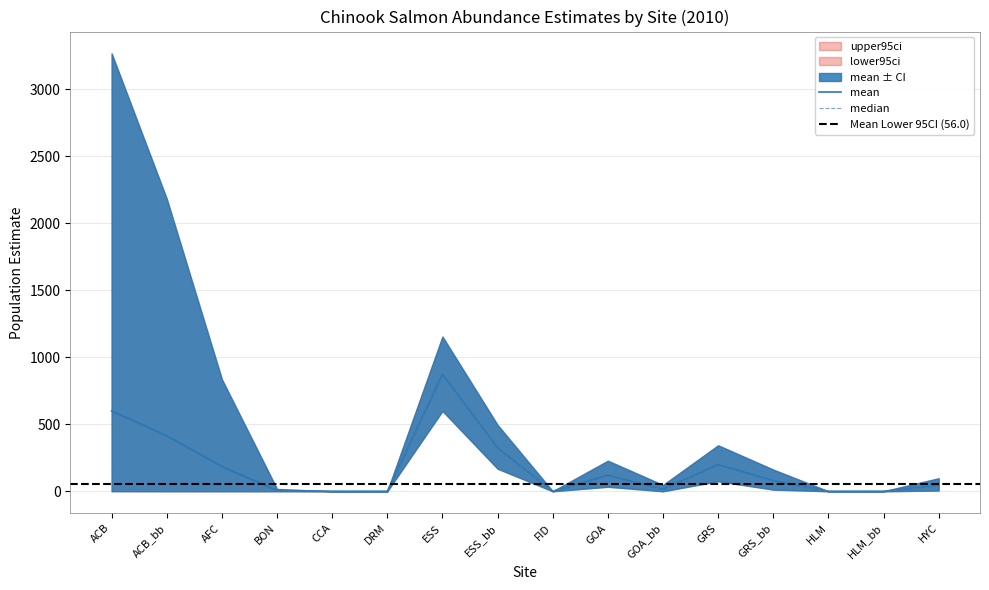

What is the approximate value of mean at GRS_bb?

79.4